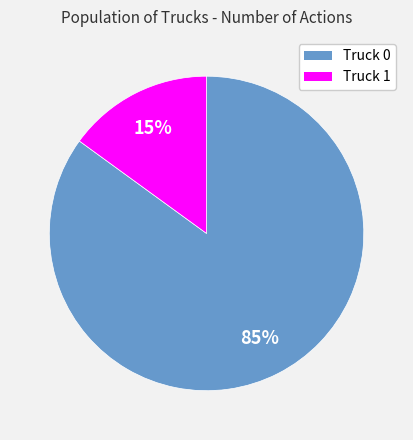

Does Truck 1 account for over 50% of the chart?

No